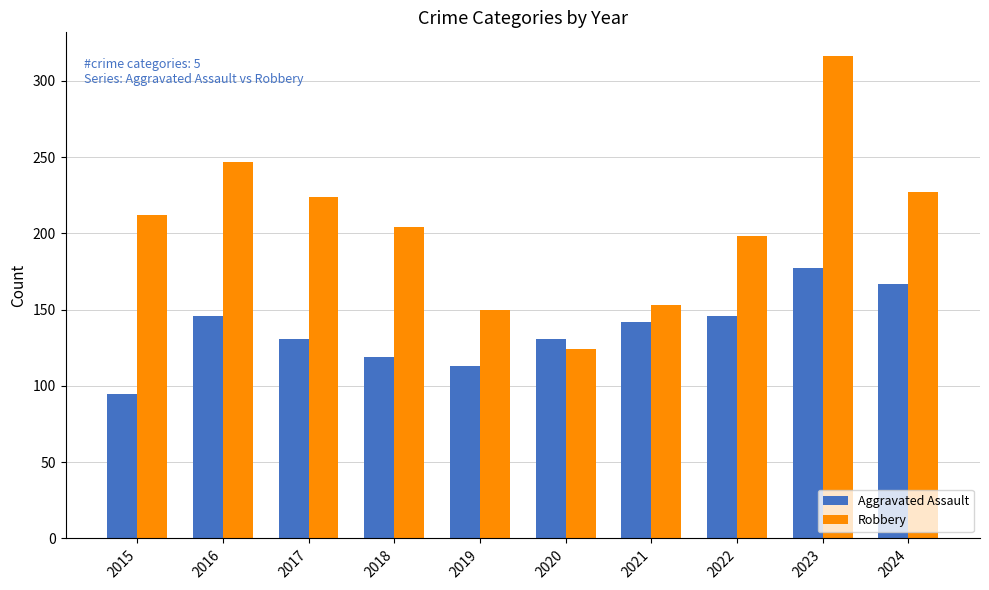

How many bars are there in total?

20